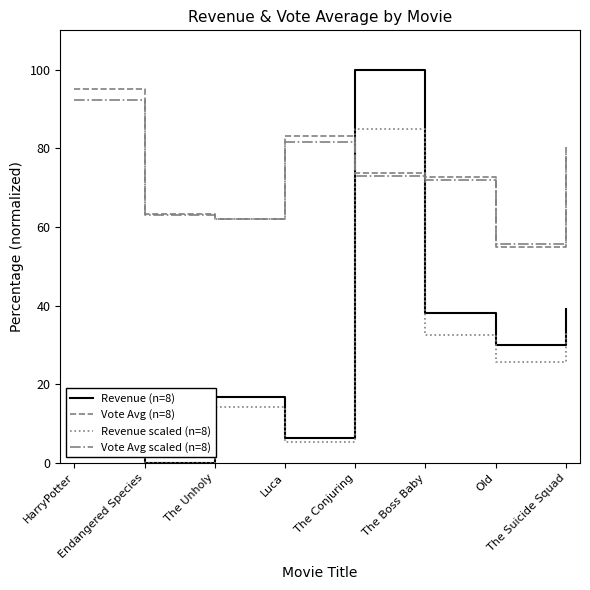

How many values in the Revenue scaled (n=8) series are below 25?

4